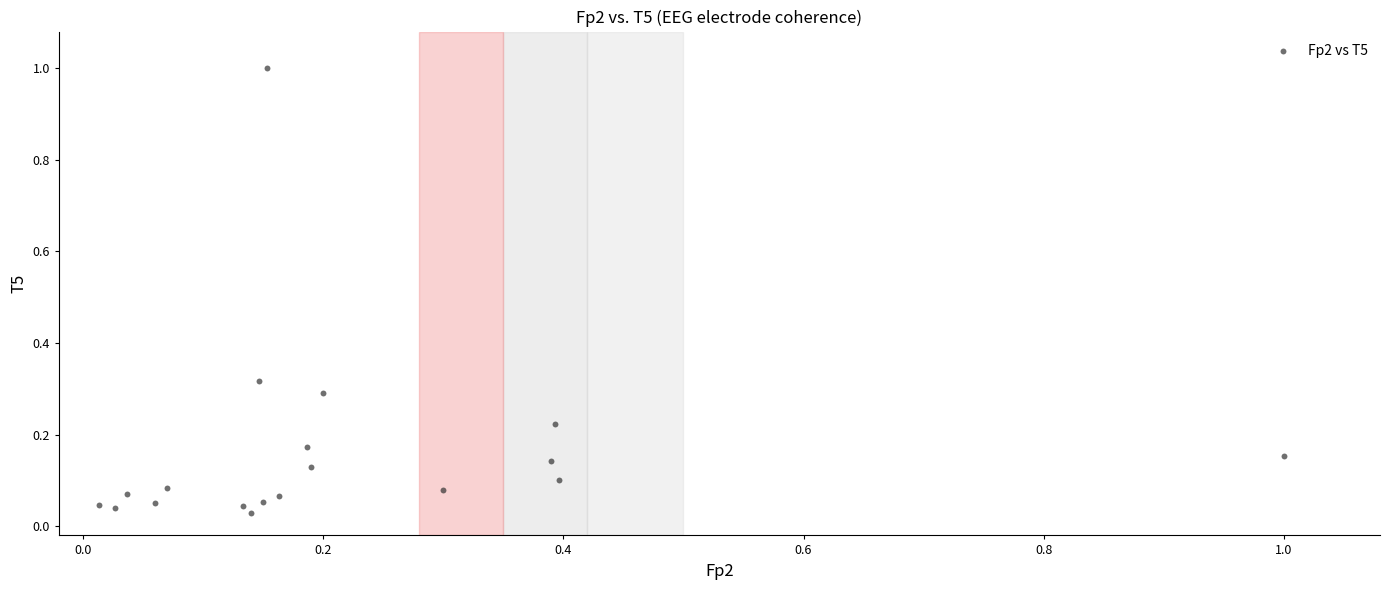

What is the range of X values (max minus min)?

1.0